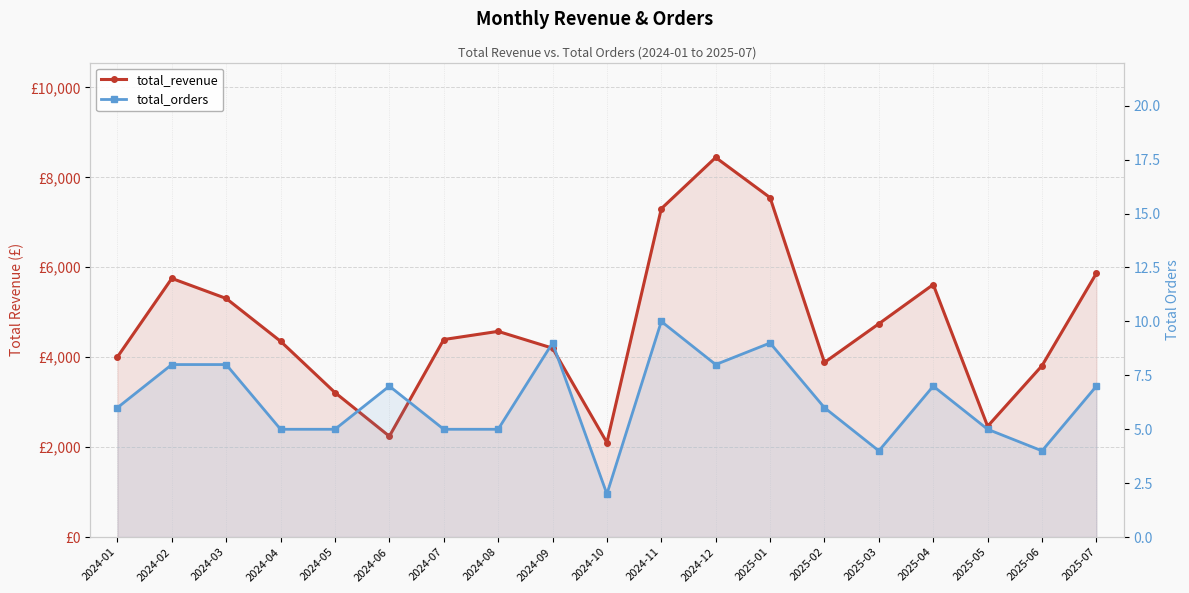

What position from the right is 2024-02?

18